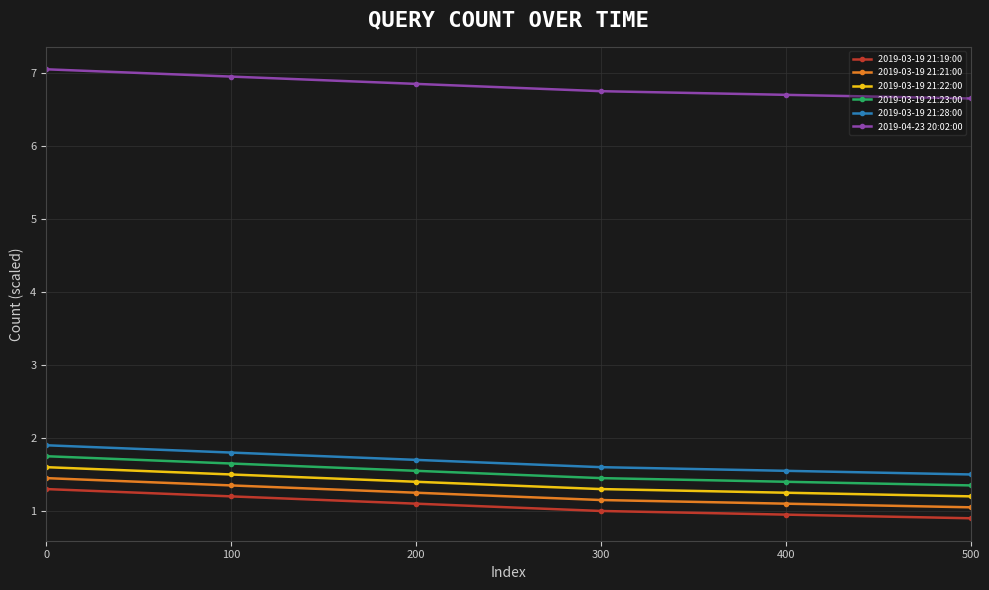

What is the value of the 2019-03-19 21:19:00 point at the 2nd from the left?

1.2